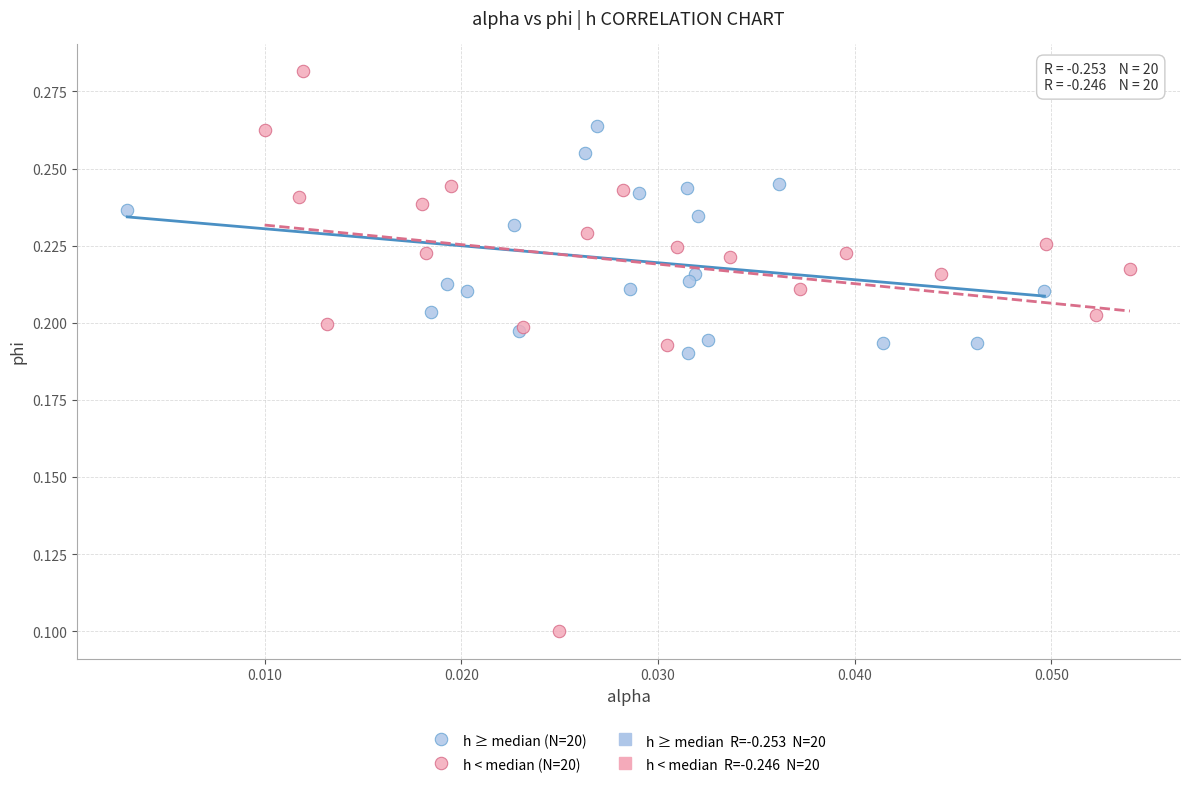

Which series contains the highest Y value?

h < median (N=20)